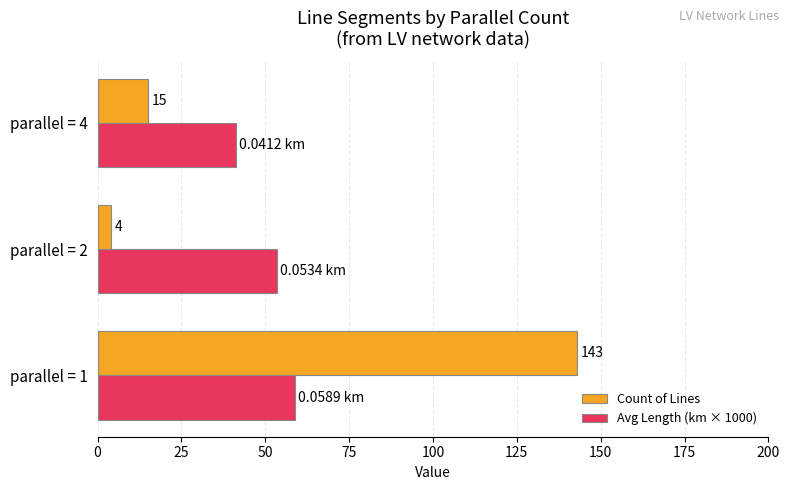

Which series changed the most between parallel = 2 and parallel = 4?

Avg Length (km × 1000)